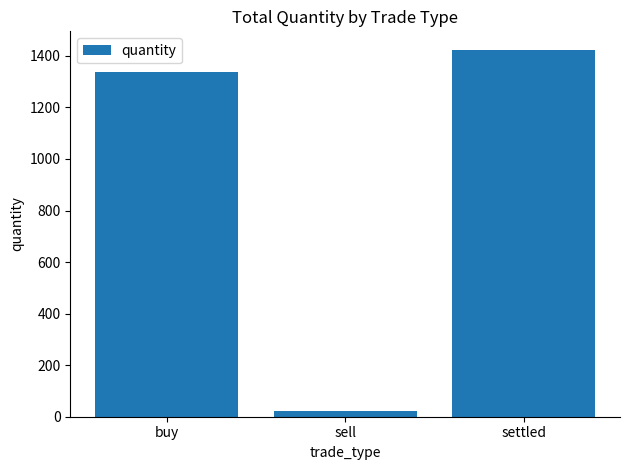

What is the value of the 2nd bar from the left?

23